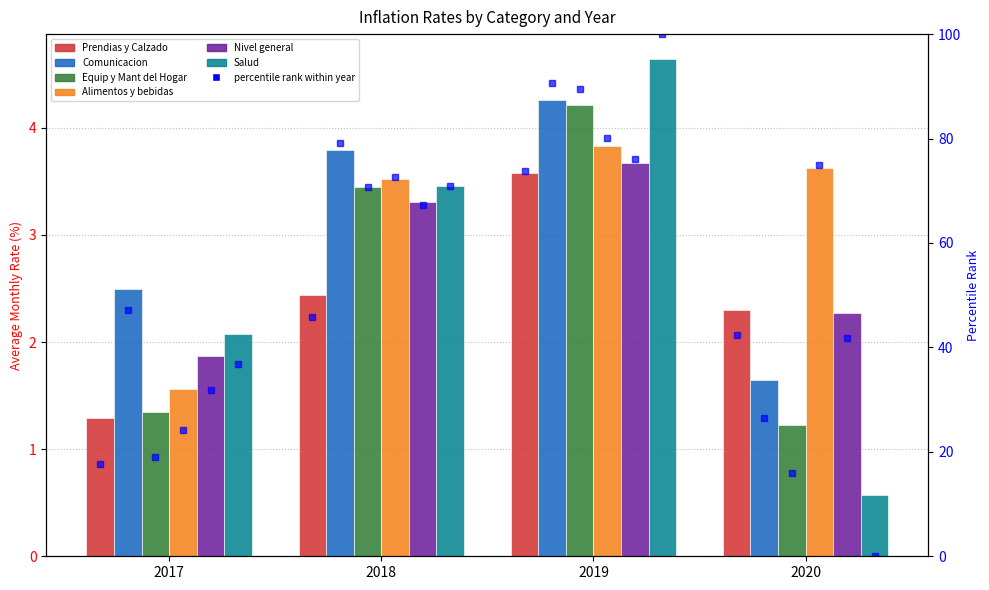

Which series has the largest range (max minus min)?

Salud